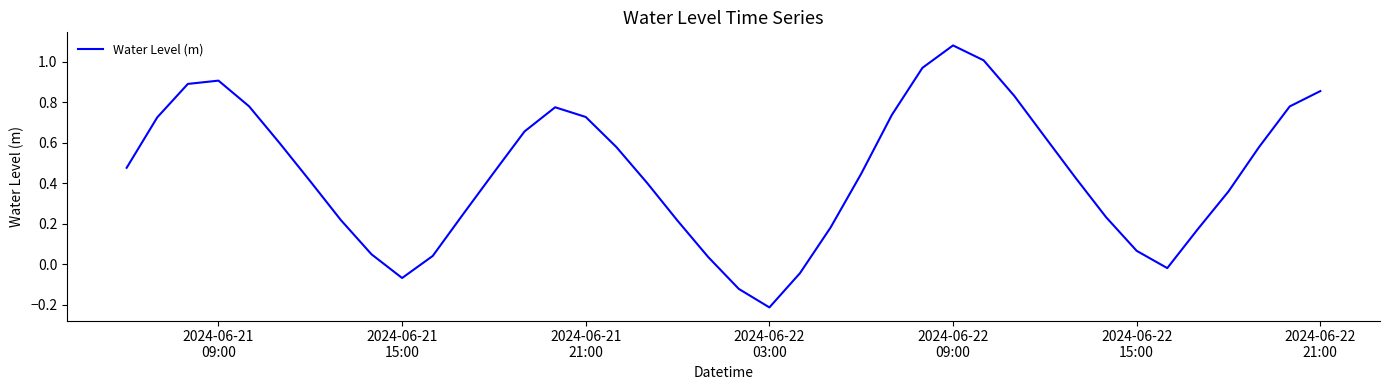

True or false: there are more than 2 points higher than both neighbors.

True